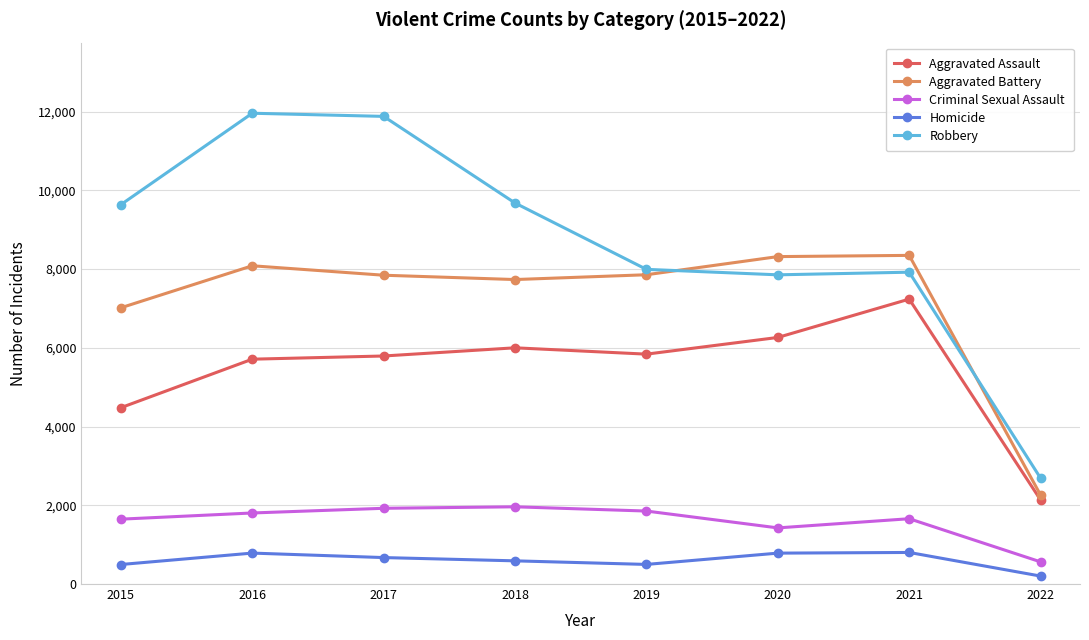

What is the spread (max minus min) of values at 2020?

7533